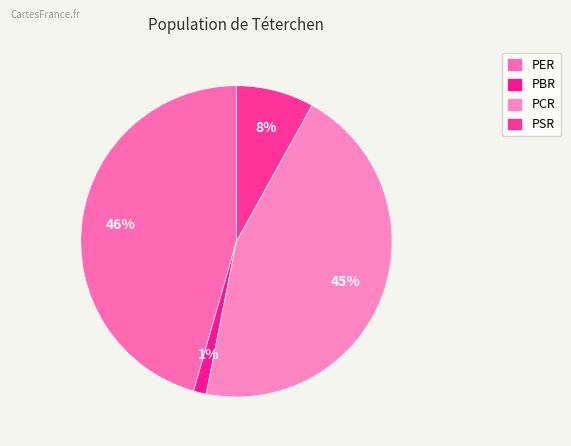

How many slices are in this pie chart?

4